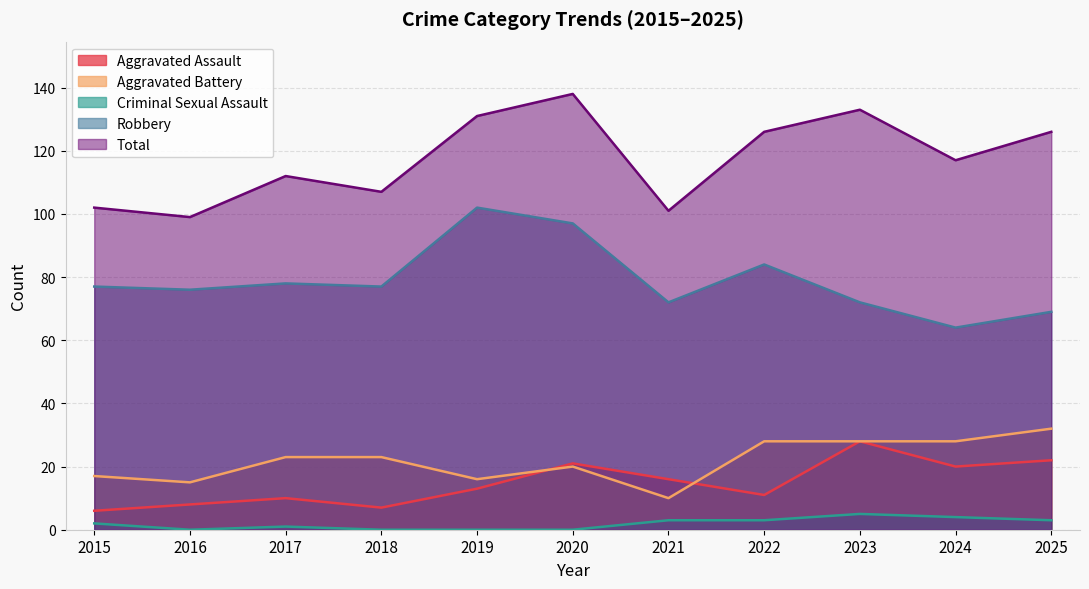

Which series changed the most between 2018 and 2021?

Aggravated Battery